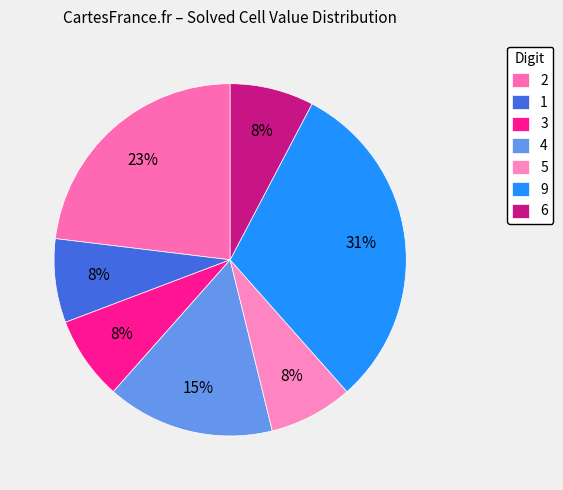

What is the total percentage of 9 and 6?

38.5%